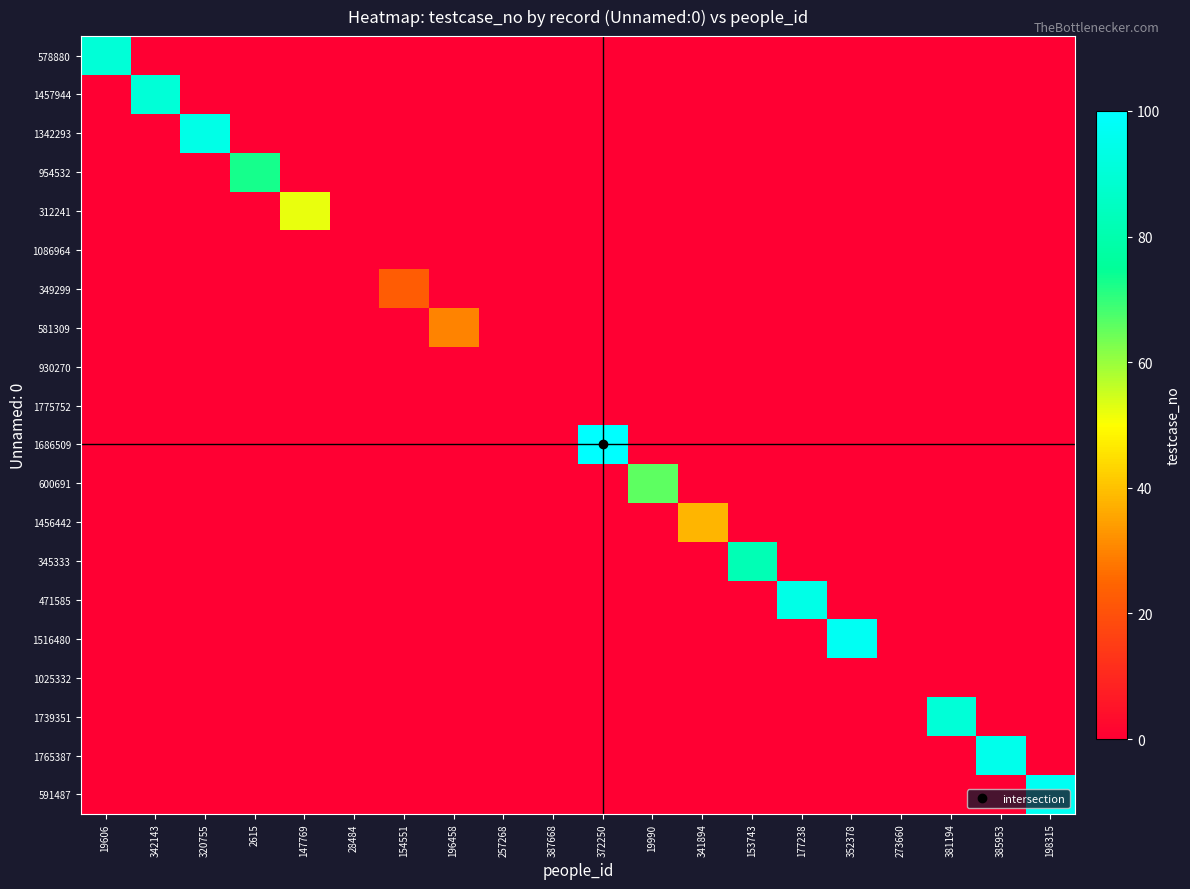

What is the spread (max minus min) of values at 385953?

95